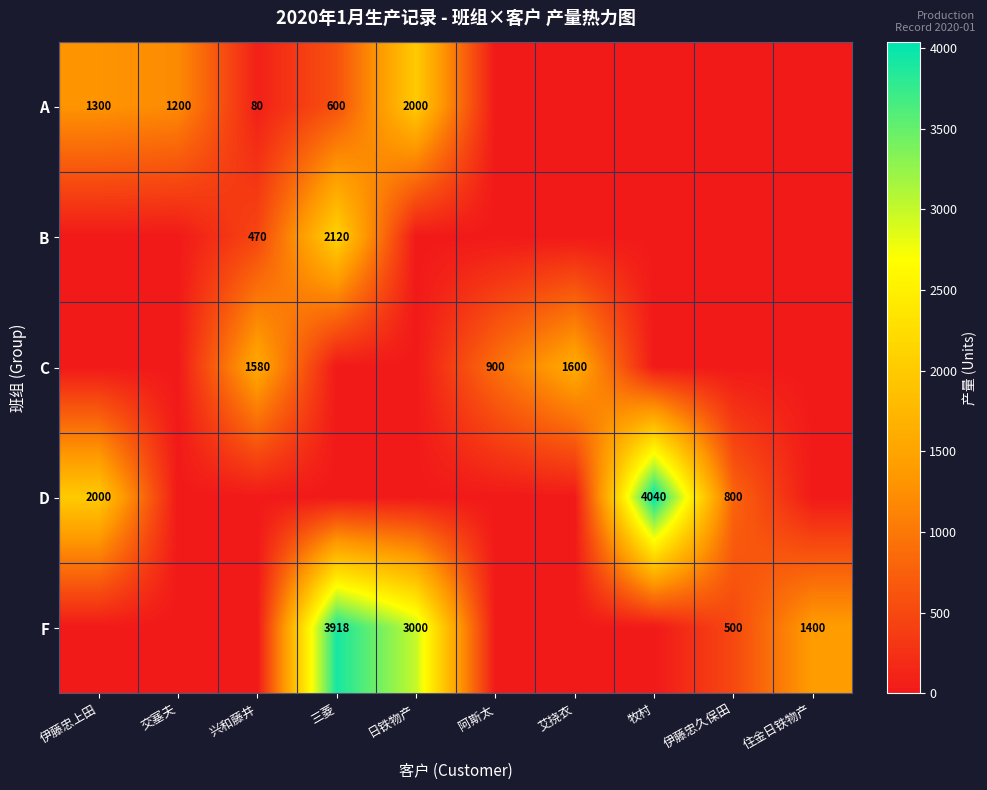

True or false: A has a value of 2000 at 日铁物产.

True